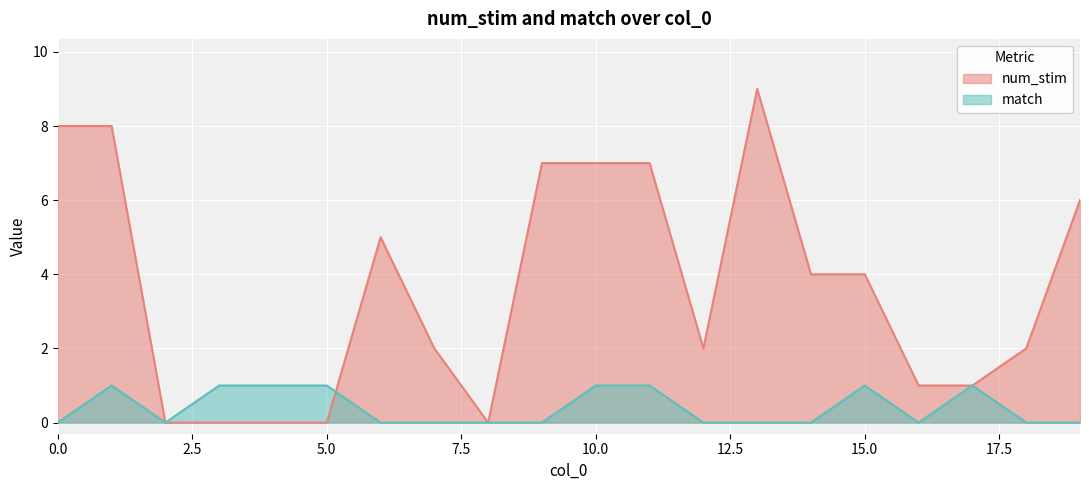

What is the sum of all match values?

8